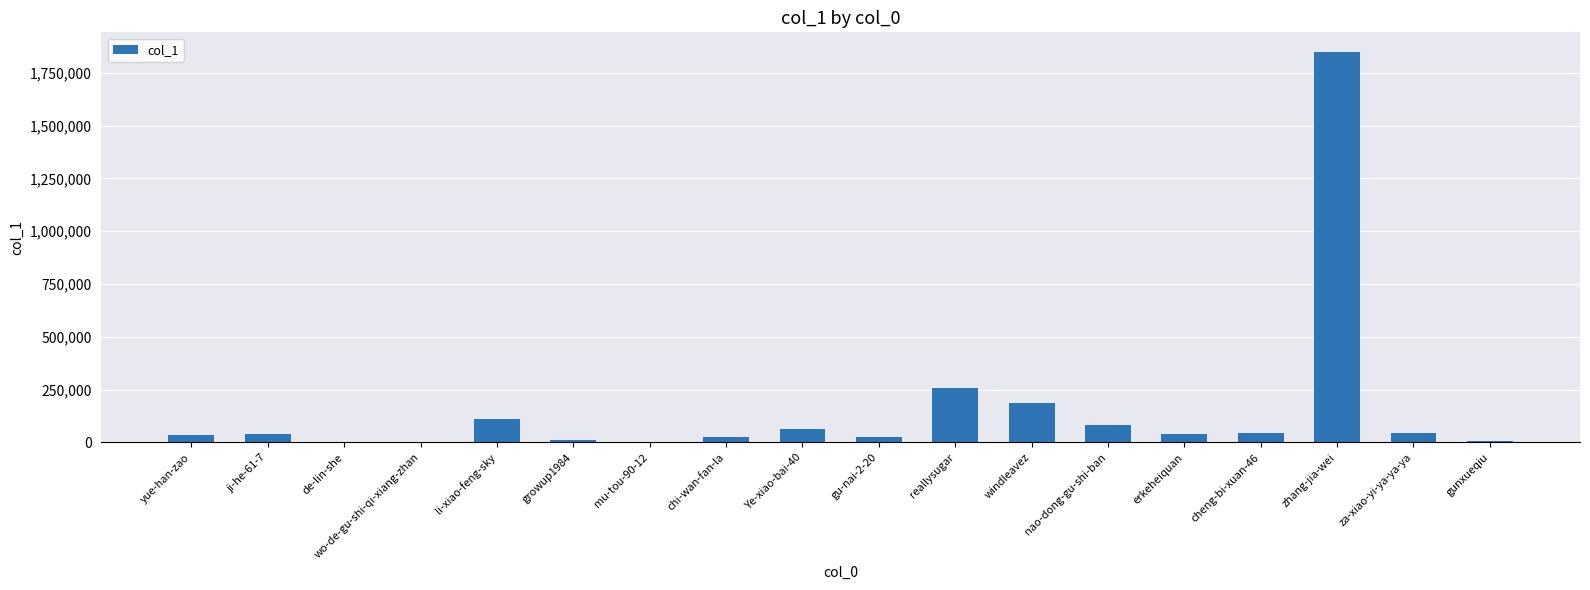

Between zhang-jia-wei and windleavez, which is larger?

zhang-jia-wei